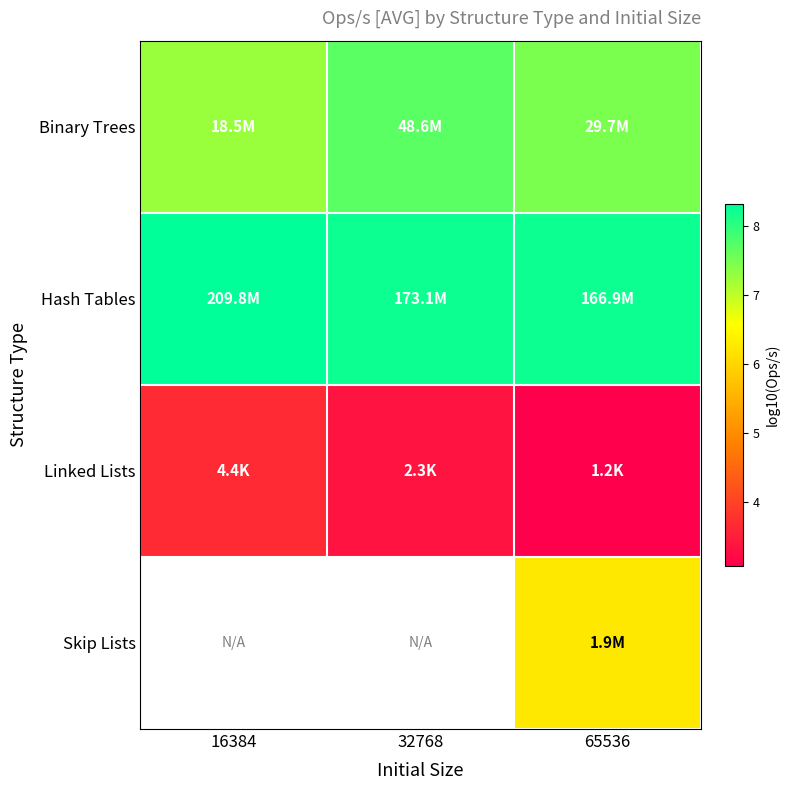

What is the difference between the Hash Tables values at 65536 and 16384?

0.1